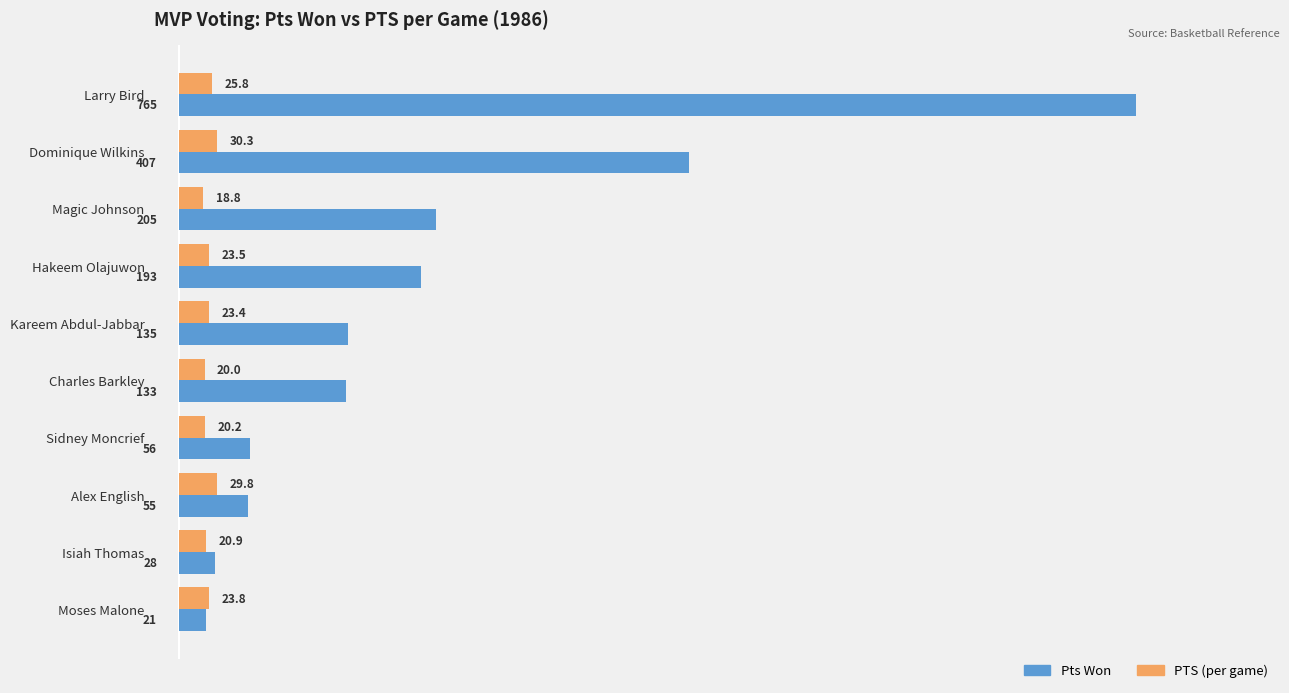

At which category is the sum across all series the highest?

Larry Bird